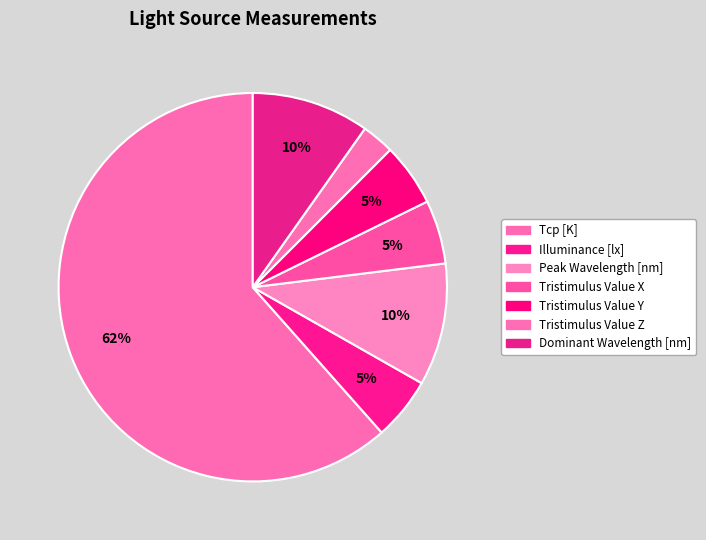

To the nearest percent, what portion does Tristimulus Value X represent?

5%